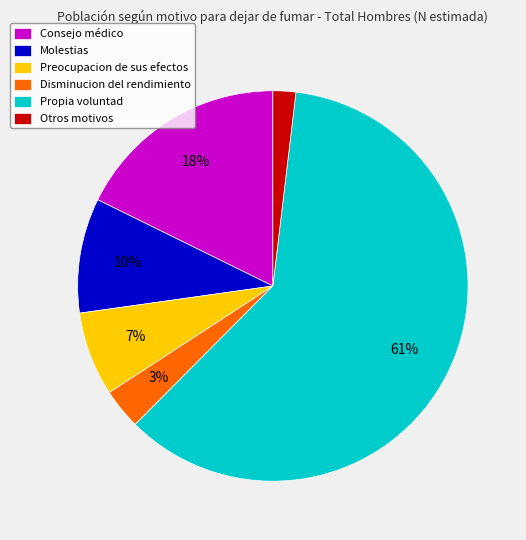

What is the smallest slice in the pie chart?

Otros motivos